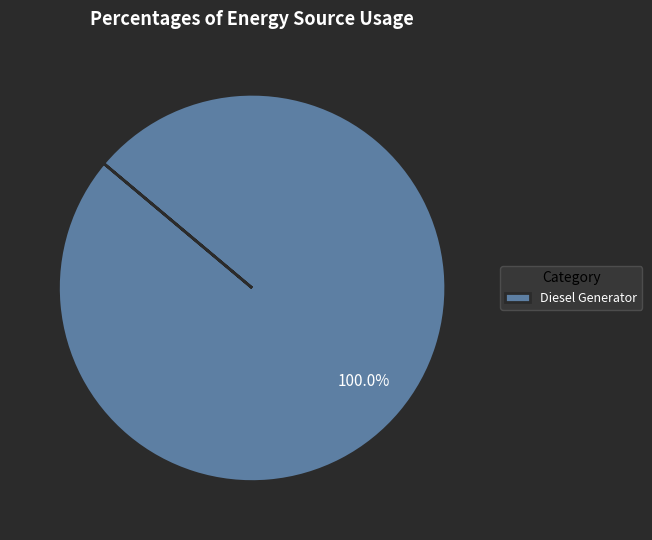

How many segments does this pie chart have?

1